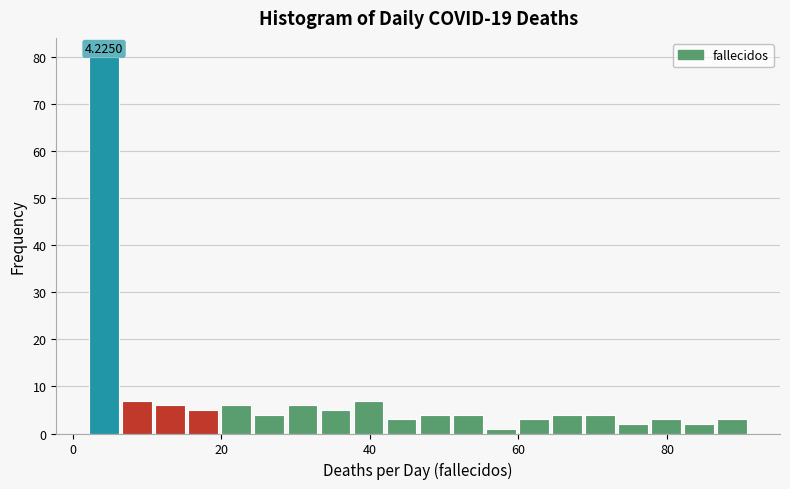

Read against the x-axis, roughly where is the centre of the tallest bar?

4